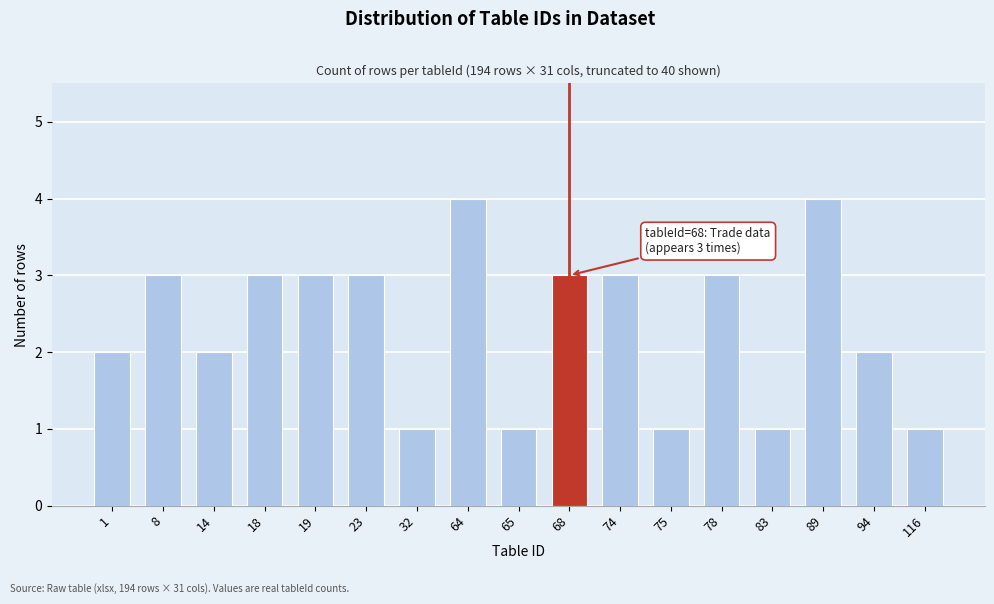

Reading right to left, transcribe all the data shown in this chart.

116=1	94=2	89=4	83=1	78=3	75=1	74=3	68=3	65=1	64=4	32=1	23=3	19=3	18=3	14=2	8=3	1=2